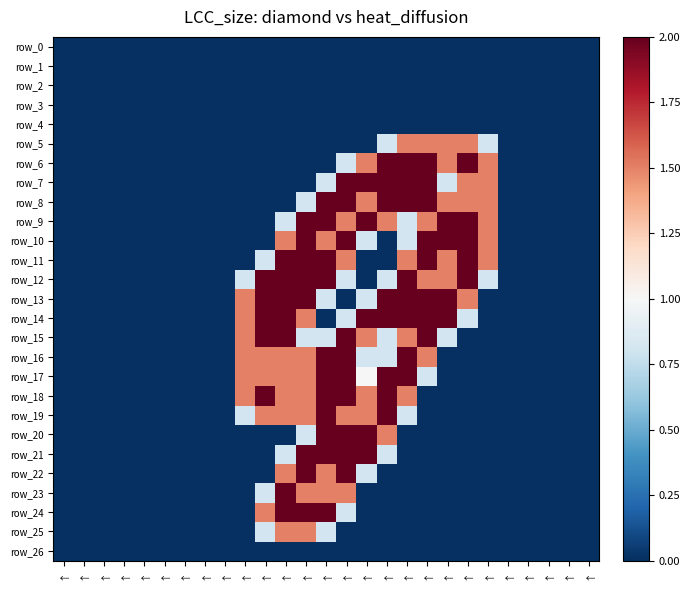

True or false: row_15 has a value of 2.0 at ↑.

True